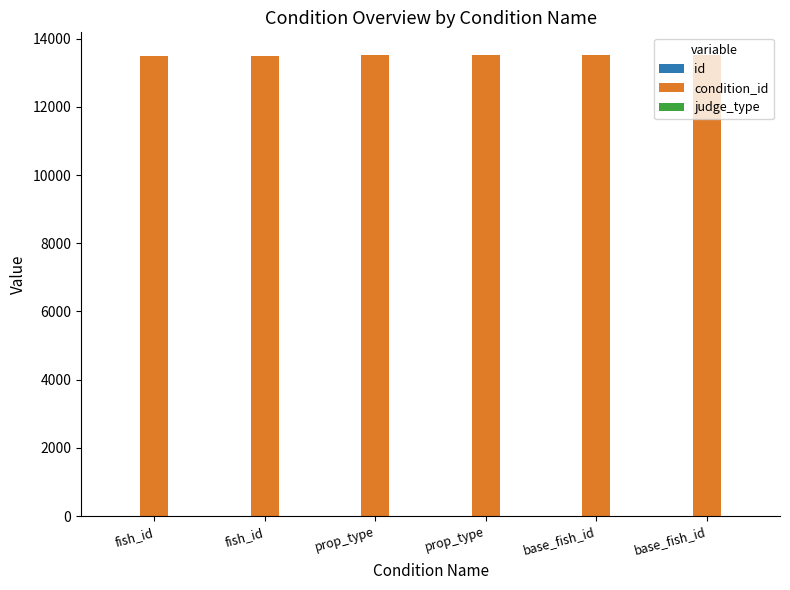

How many groups of bars are there?

6